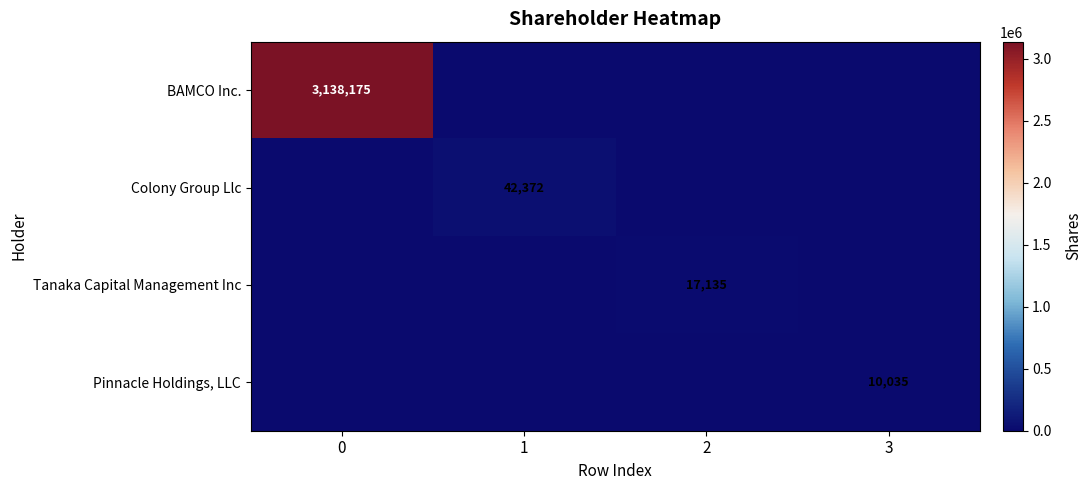

Is it true that BAMCO Inc. equals 5626769 at 0?

False